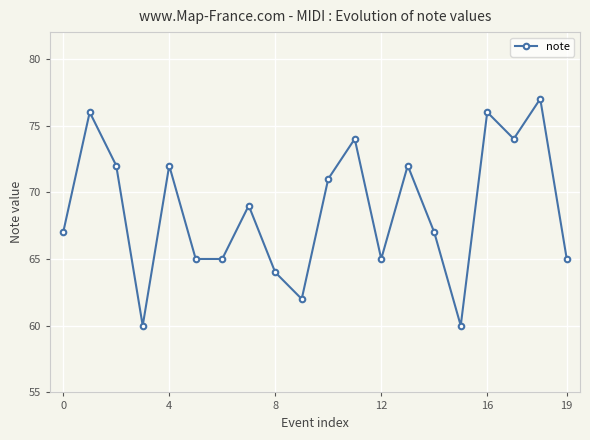

How many interior local peaks (higher than both neighbors) does the data have?

7